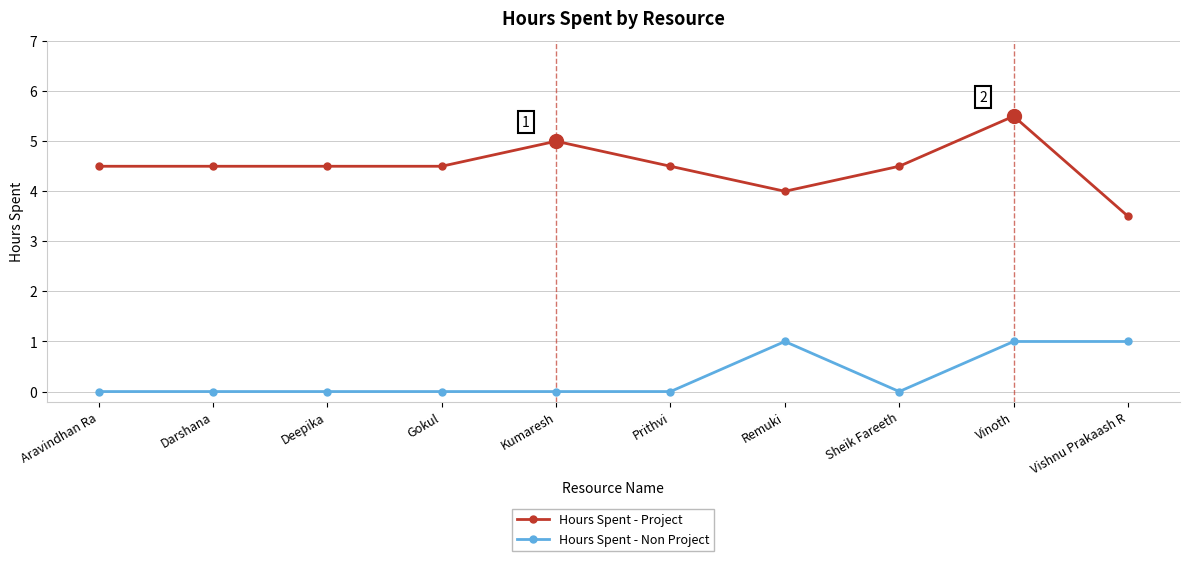

What is the minimum value for Hours Spent - Project?

3.5